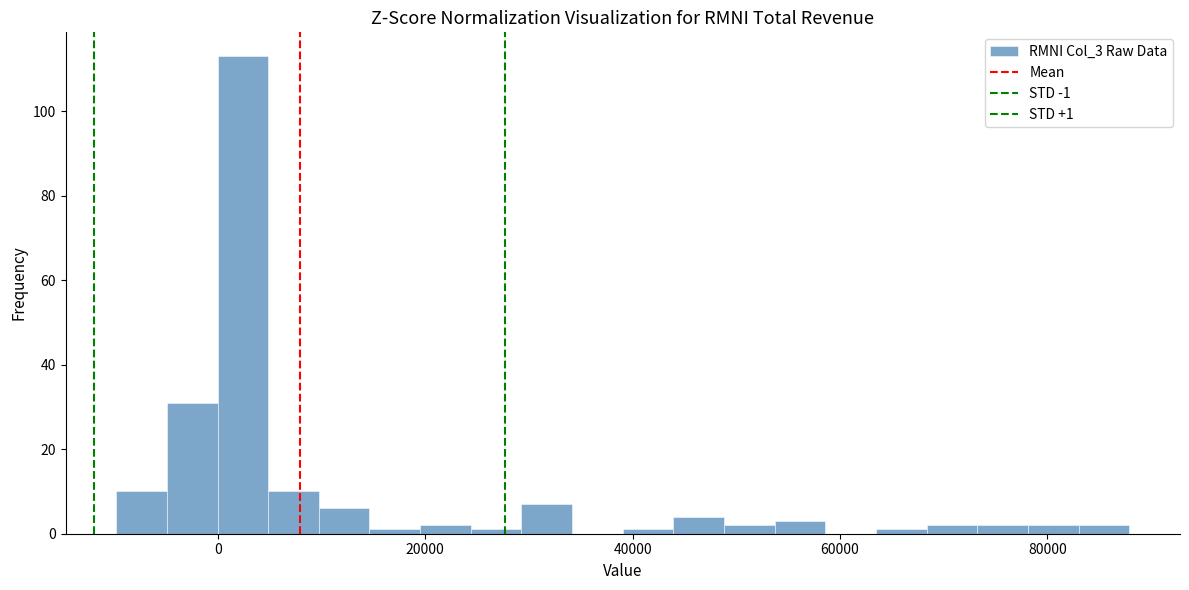

Read against the x-axis, roughly where is the centre of the tallest bar?

2000